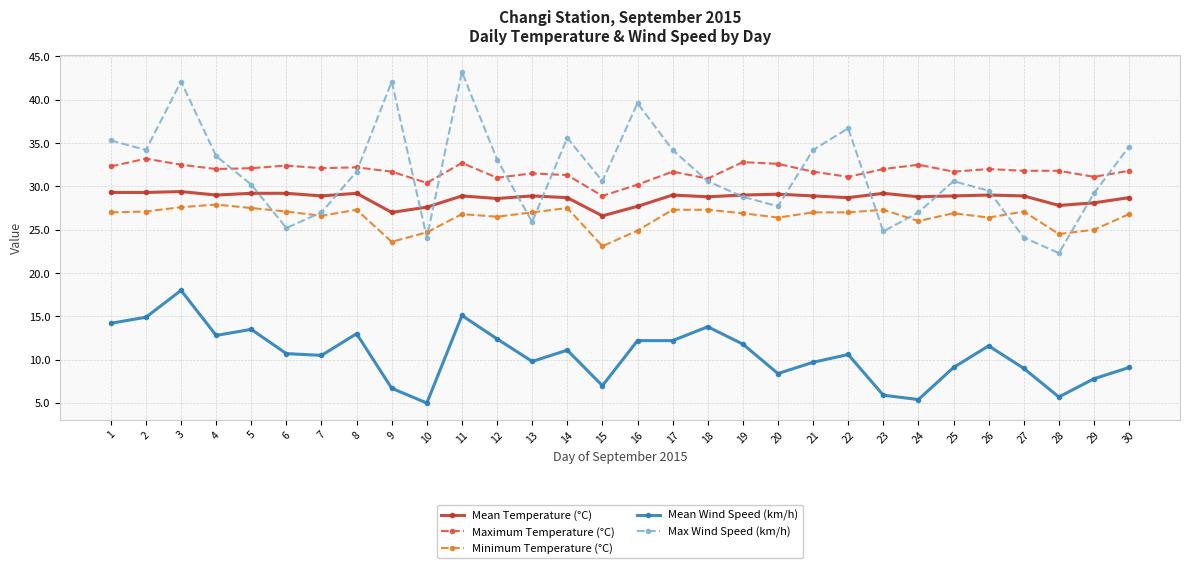

Between 5 and 29, which series saw the biggest shift?

Mean Wind Speed (km/h)